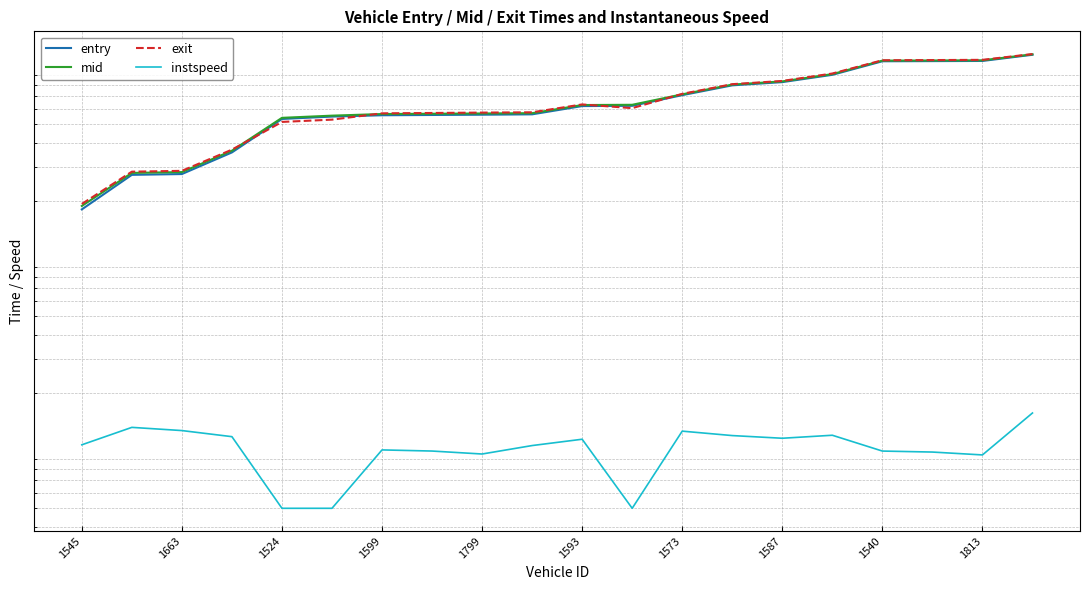

What is the value of the exit point at the 12th from the left?

605.6